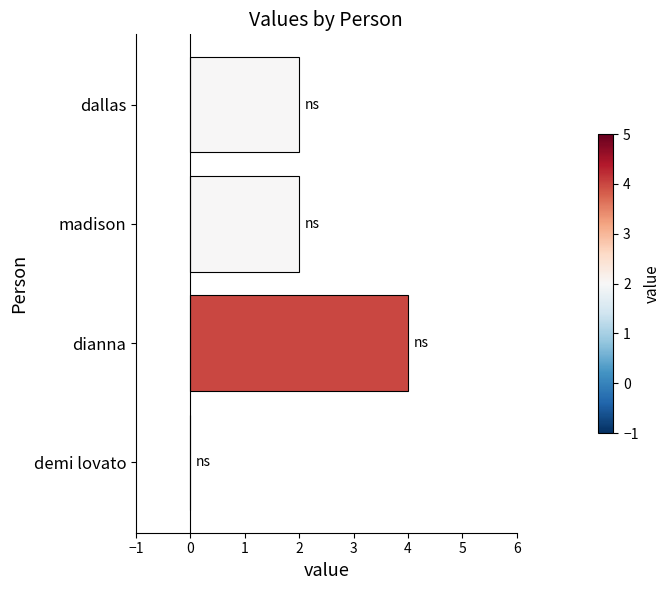

What is the greatest value displayed?

4